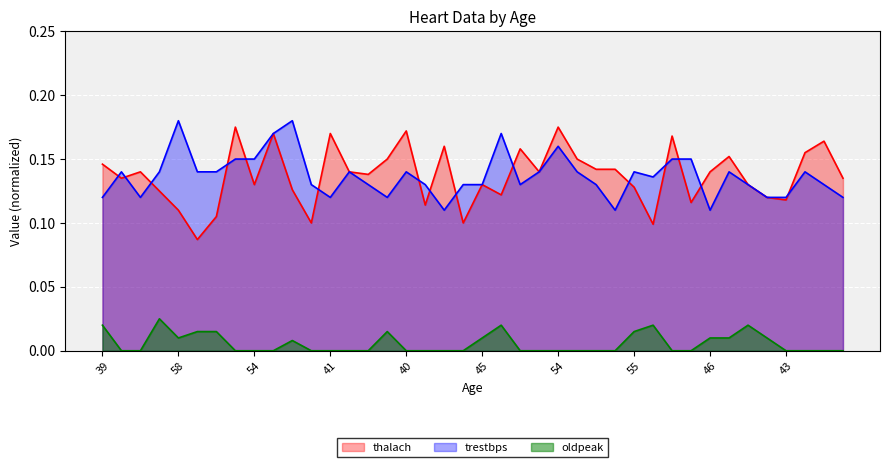

Reading right to left, what are all the values shown in this chart?

thalach: 0.1	0.2	0.2	0.1	0.1	0.1	0.2	0.1	0.1	0.2	0.1	0.1	0.1	0.1	0.1	0.2	0.1	0.2	0.1	0.1	0.1	0.2	0.1	0.2	0.1	0.1	0.1	0.2	0.1	0.1	0.2	0.1	0.2	0.1	0.1	0.1	0.1	0.1	0.1	0.1
trestbps: 0.1	0.1	0.1	0.1	0.1	0.1	0.1	0.1	0.1	0.1	0.1	0.1	0.1	0.1	0.1	0.2	0.1	0.1	0.2	0.1	0.1	0.1	0.1	0.1	0.1	0.1	0.1	0.1	0.1	0.2	0.2	0.1	0.1	0.1	0.1	0.2	0.1	0.1	0.1	0.1
oldpeak: 0.0	0.0	0.0	0.0	0.0	0.0	0.0	0.0	0.0	0.0	0.0	0.0	0.0	0.0	0.0	0.0	0.0	0.0	0.0	0.0	0.0	0.0	0.0	0.0	0.0	0.0	0.0	0.0	0.0	0.0	0.0	0.0	0.0	0.0	0.0	0.0	0.0	0.0	0.0	0.0